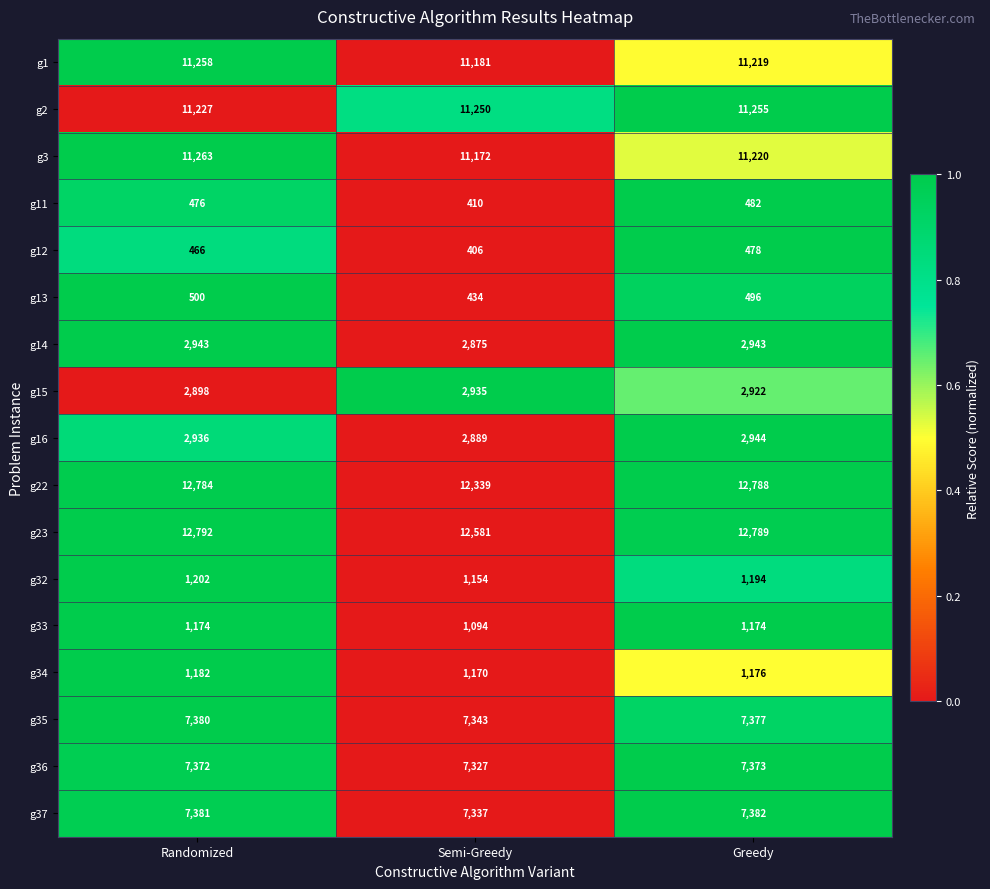

What is the spread (max minus min) of values at Greedy?

12311